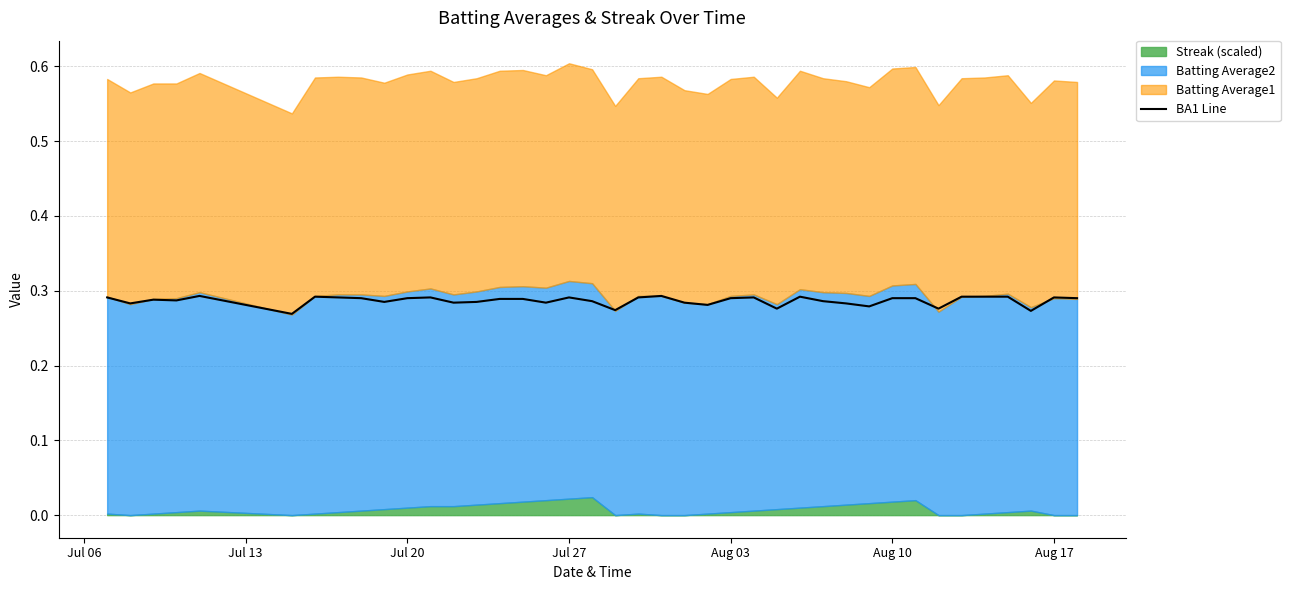

The value at 26 is 0.1. True or false?

False